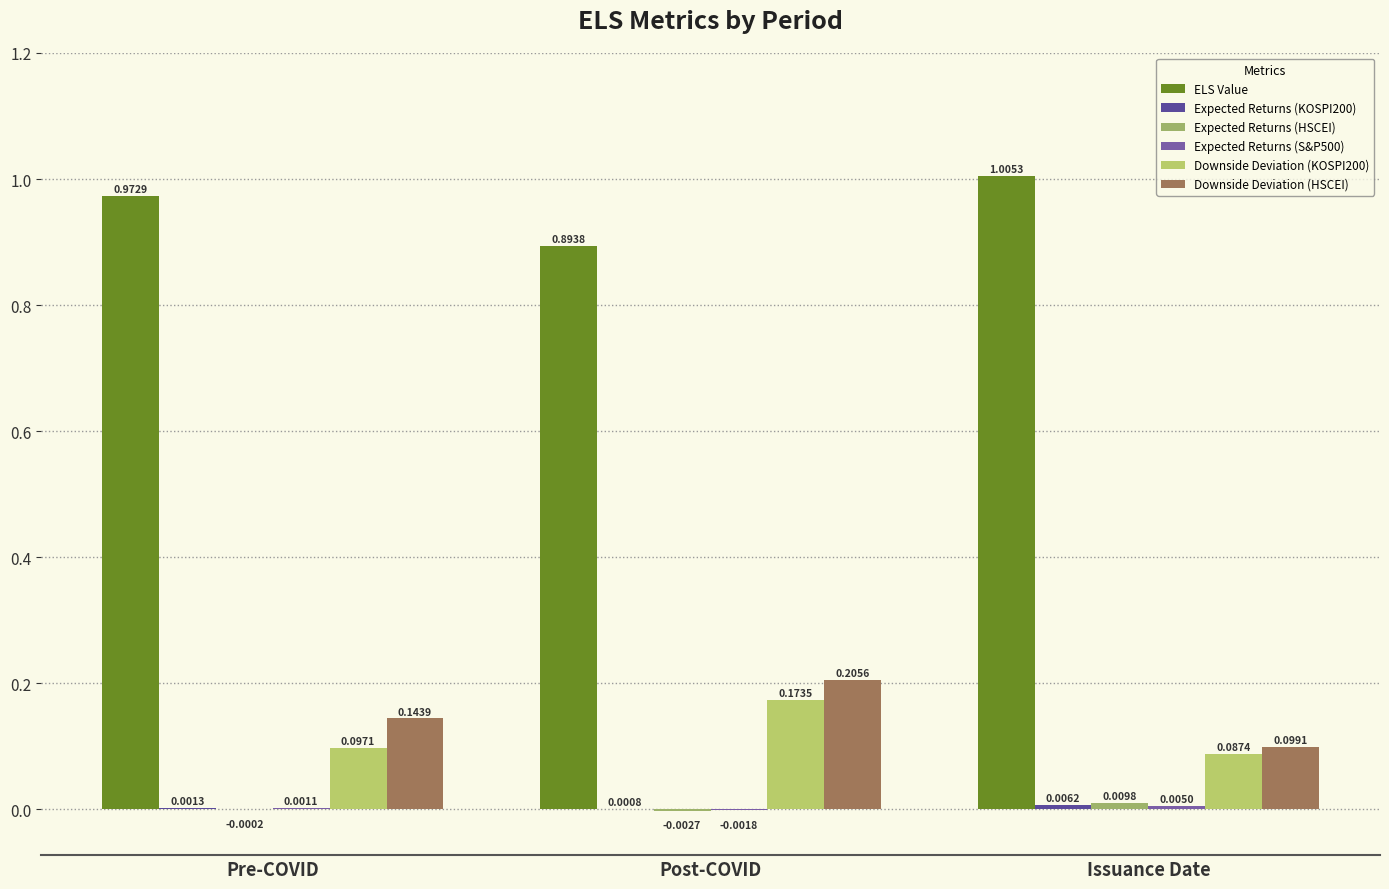

How many groups of bars are there?

3